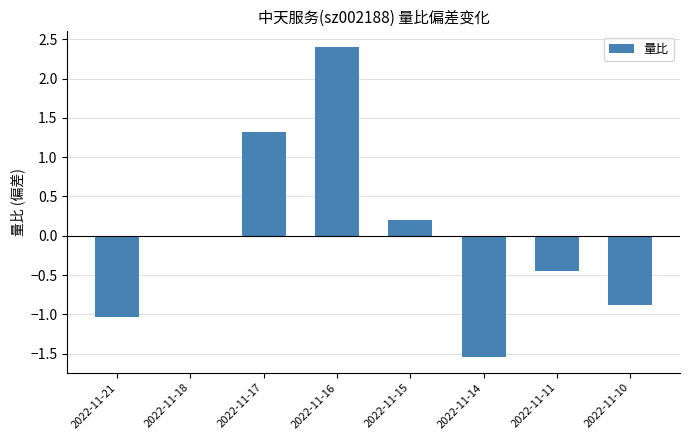

Which label corresponds to the largest value in the chart?

2022-11-16